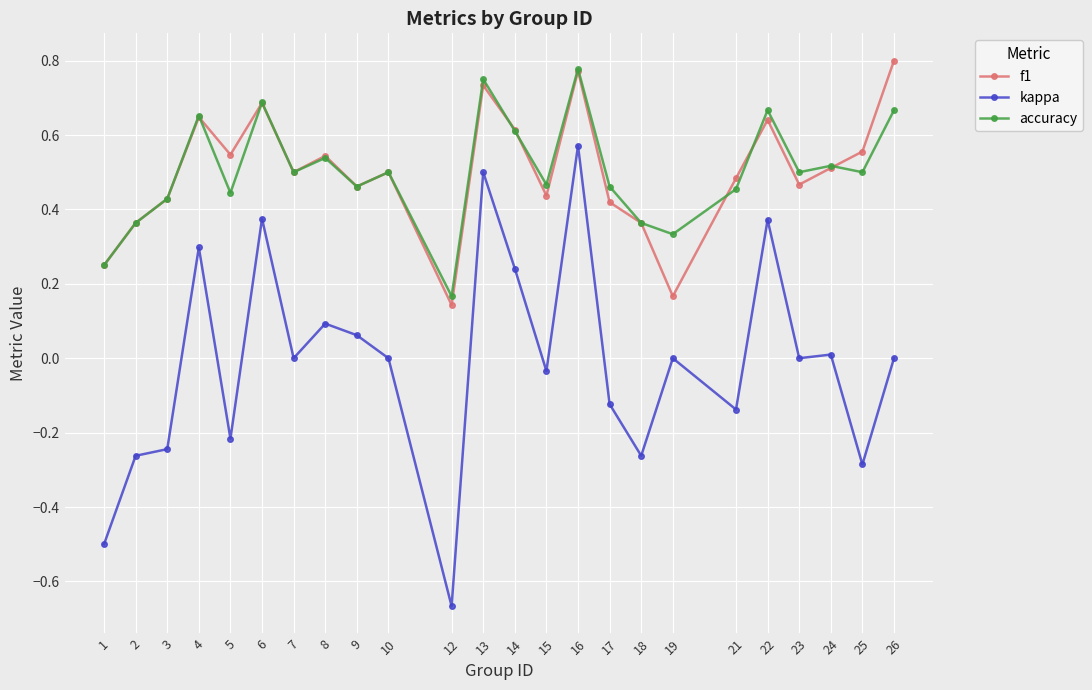

True or false: kappa and accuracy intersect in this chart.

False